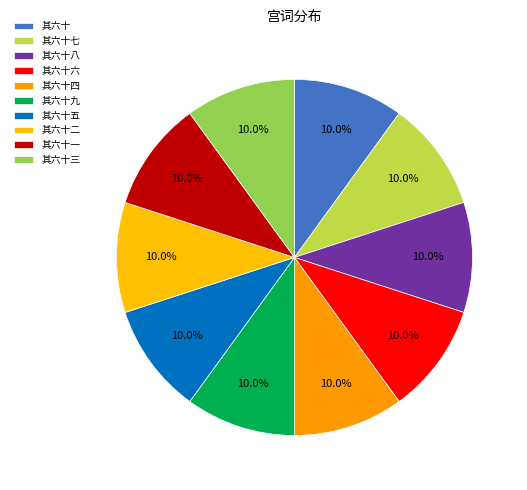

The 其六十七 slice represents 10% of the pie. True or false?

True